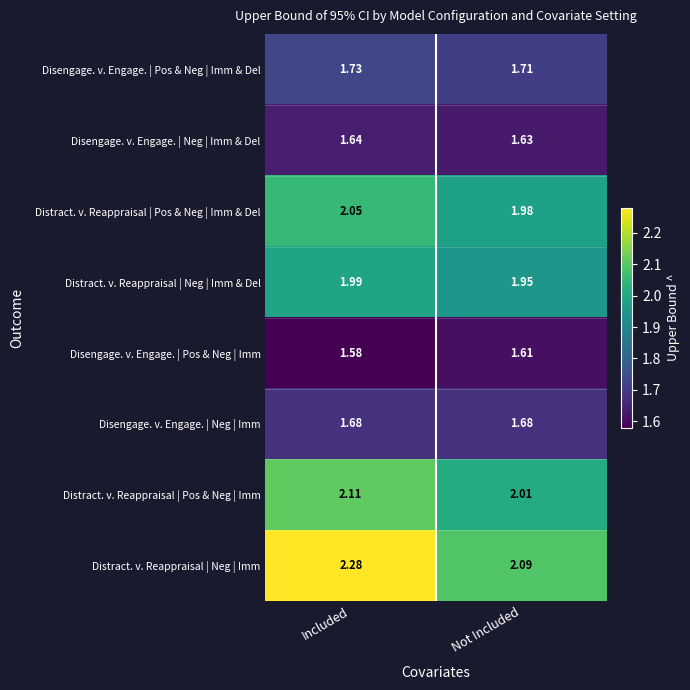

At which category is the sum across all series the highest?

Included